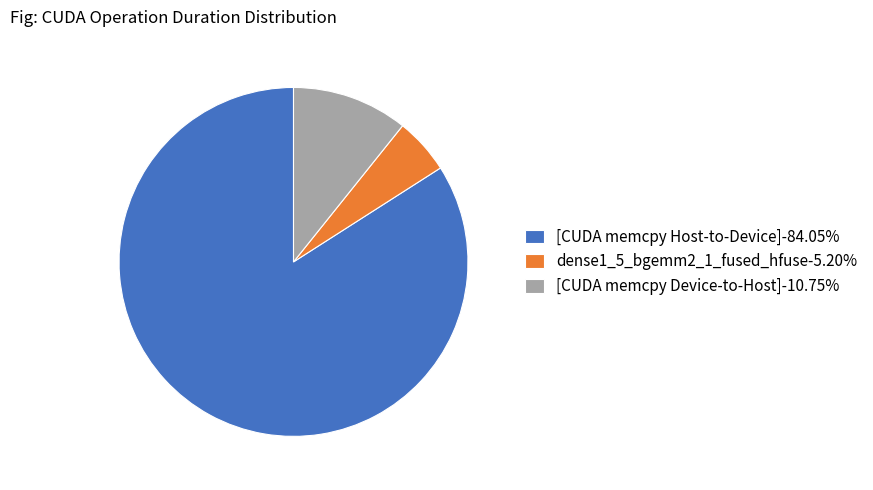

Is there a majority slice in this chart?

Yes